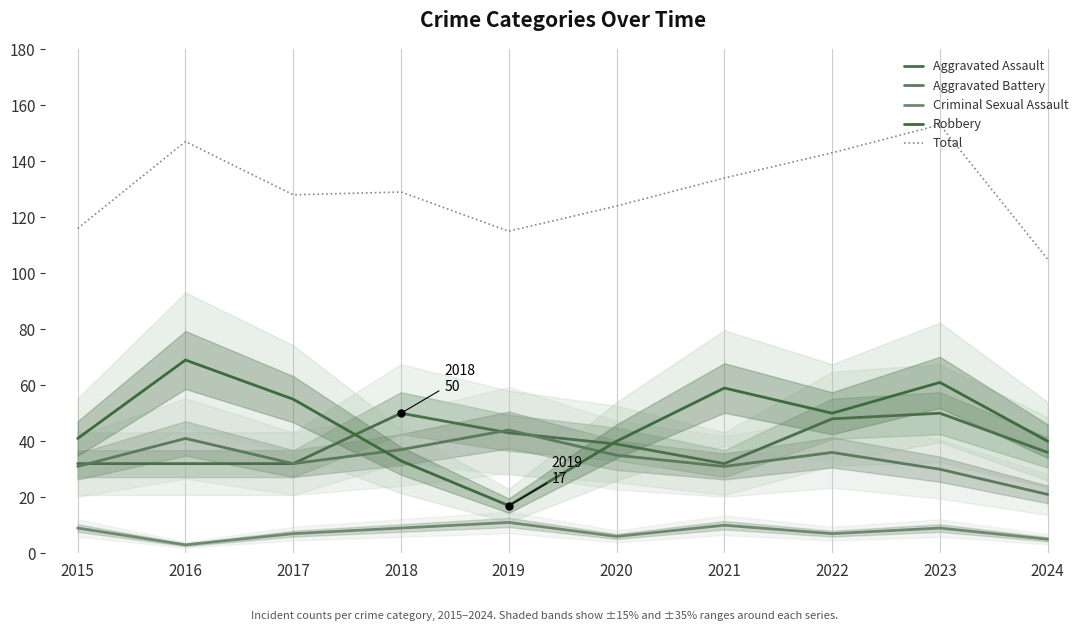

What is the smallest value displayed?

3